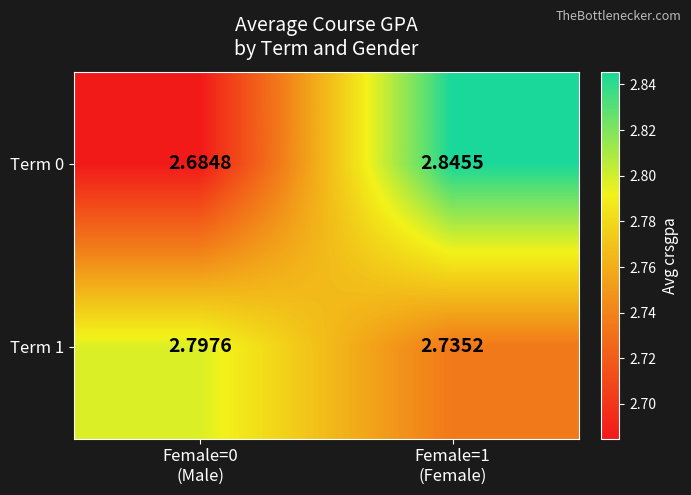

Count the number of categories in the chart.

2